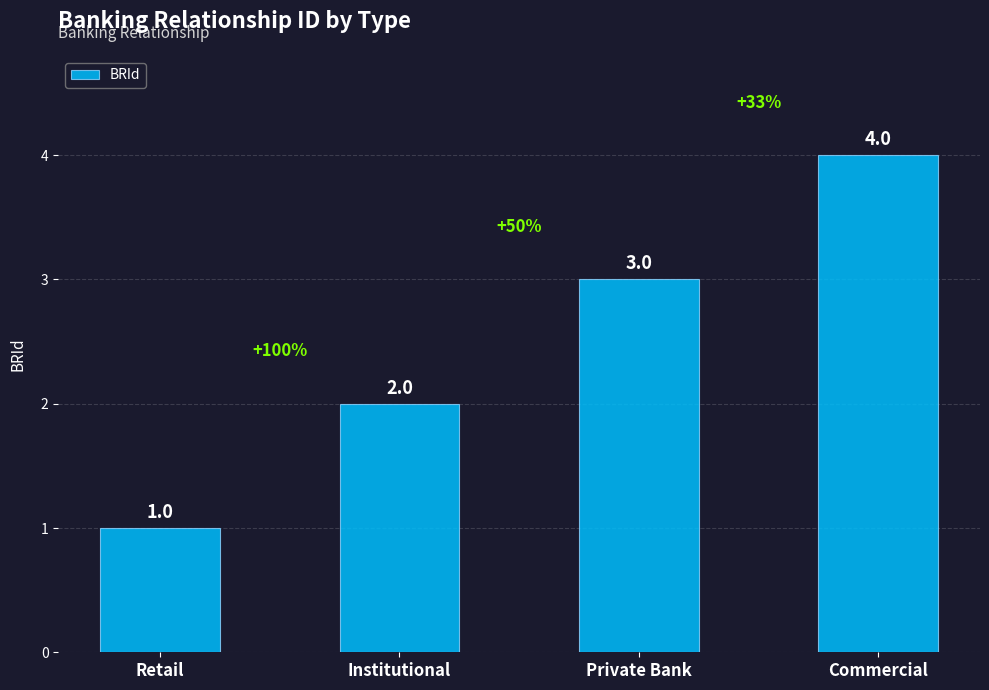

Count the values in the range 2 to 4.

3